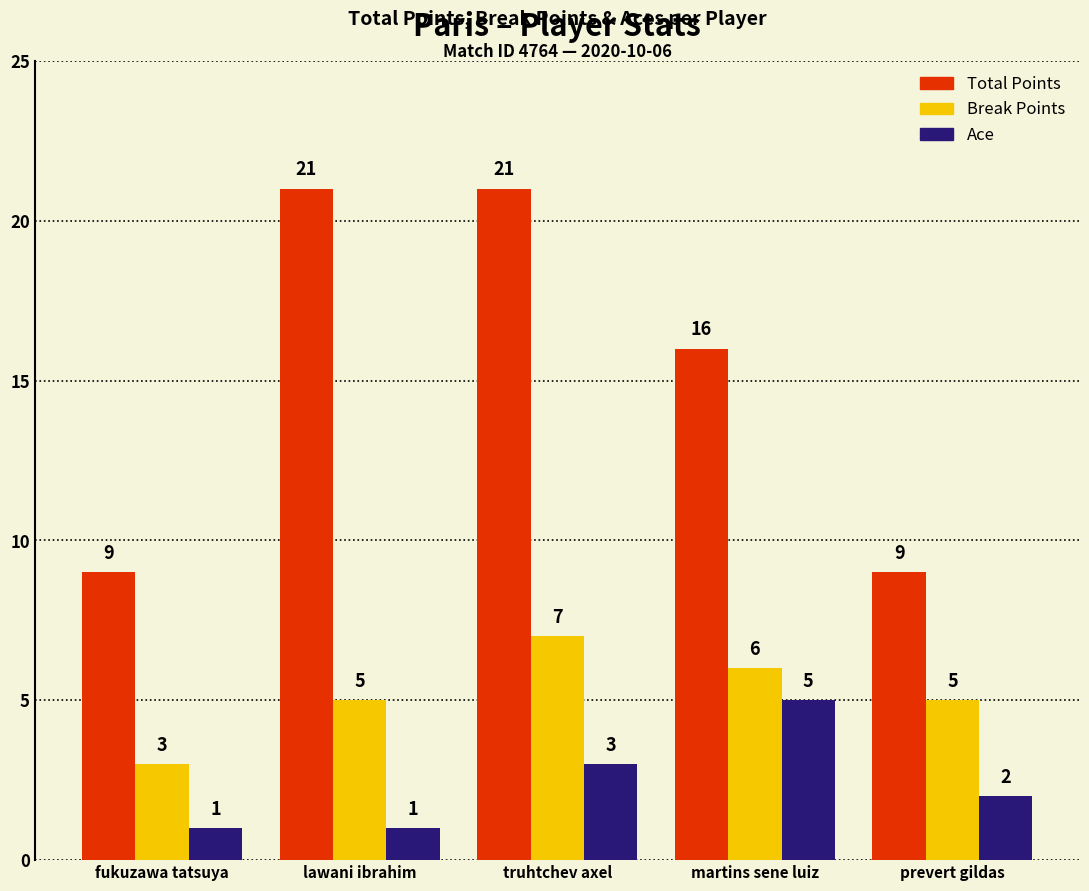

What is the label of the 1st bar from the right?

prevert gildas